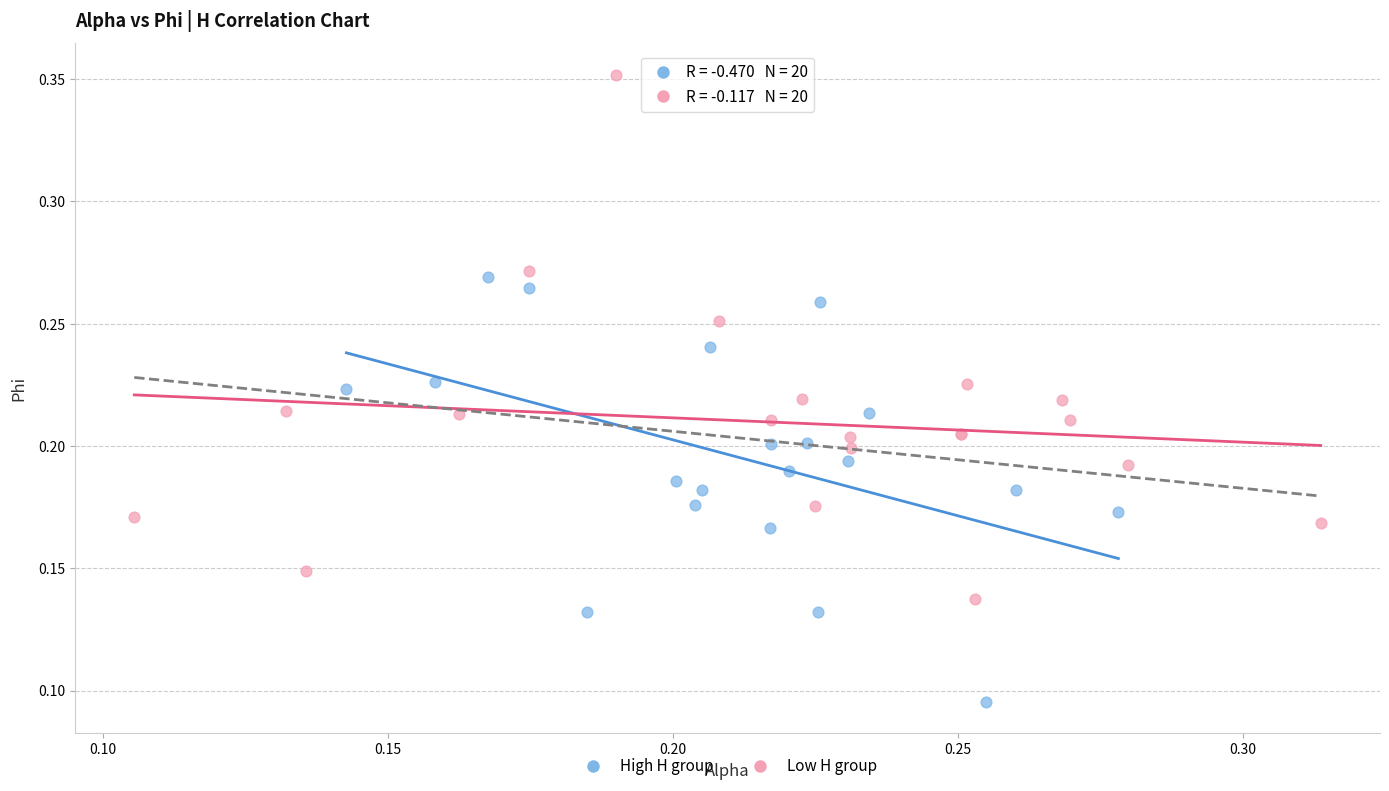

Which series reaches the minimum Y coordinate?

High H group